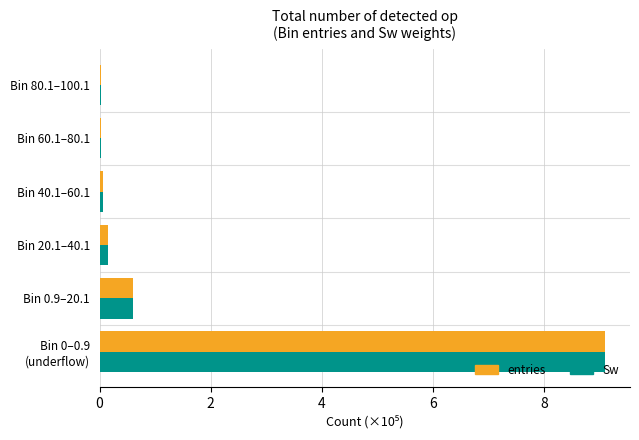

What is the sum of all entries values?

10.0